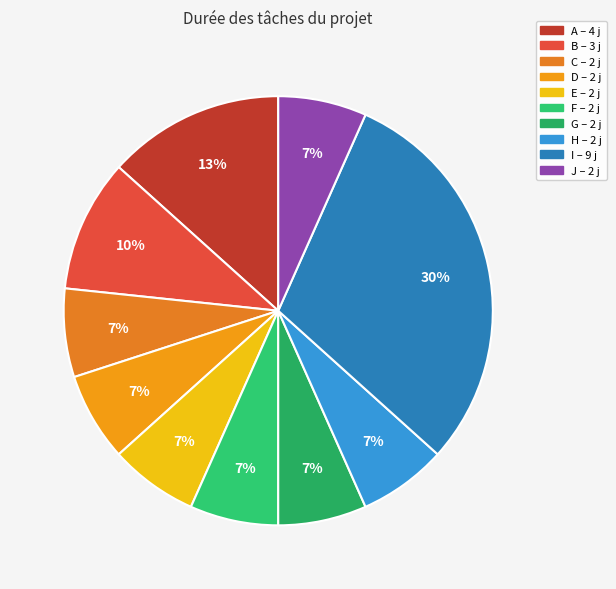

To the nearest percent, what portion does G represent?

7%